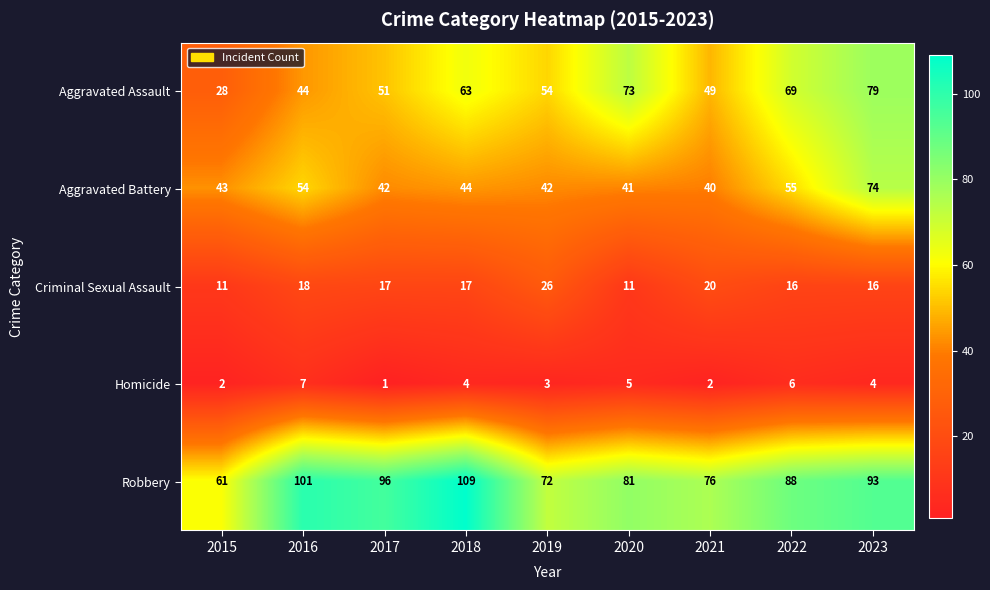

Between 2020 and 2021, which series saw the biggest shift?

Aggravated Assault